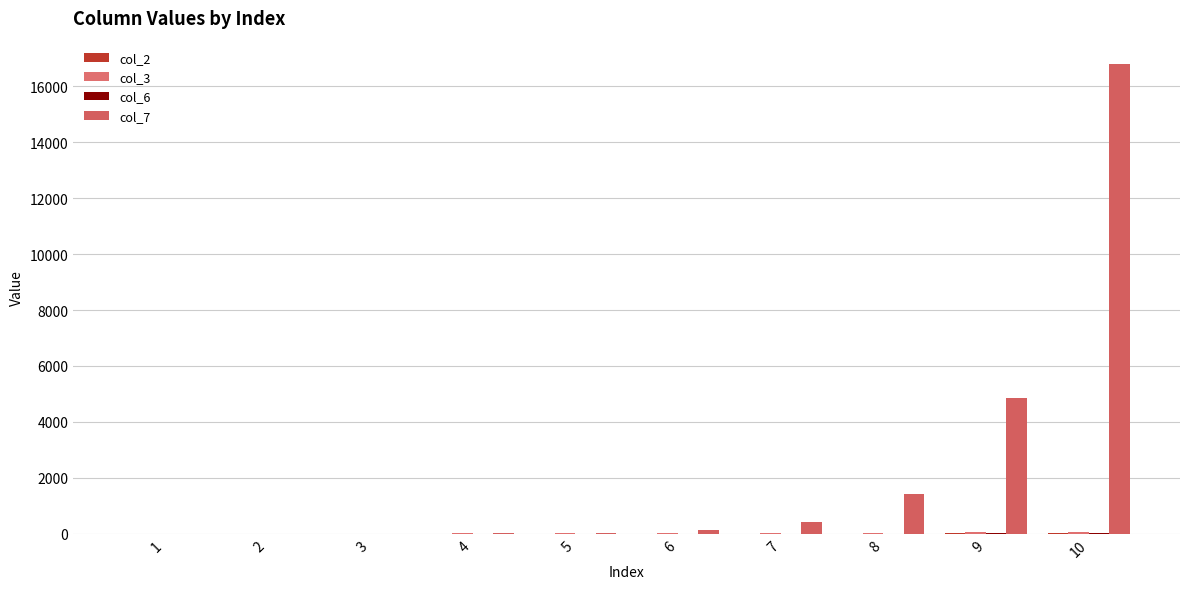

How many groups of bars are there?

10